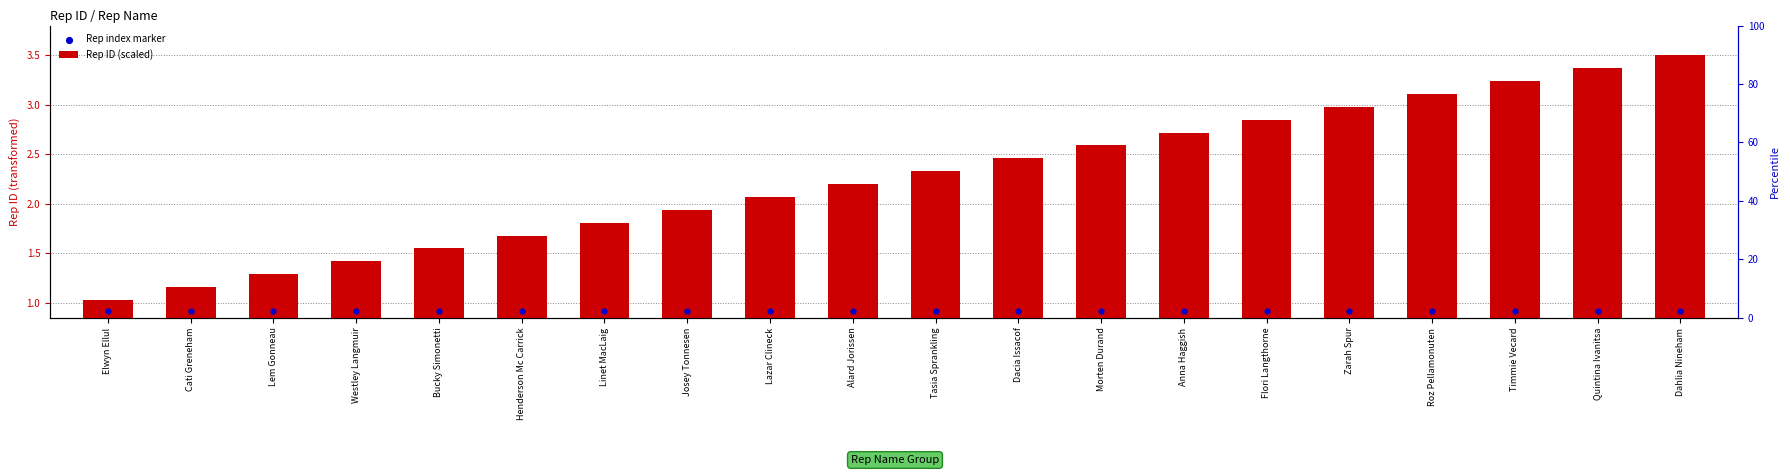

Which series reaches the minimum Y coordinate?

Rep index marker